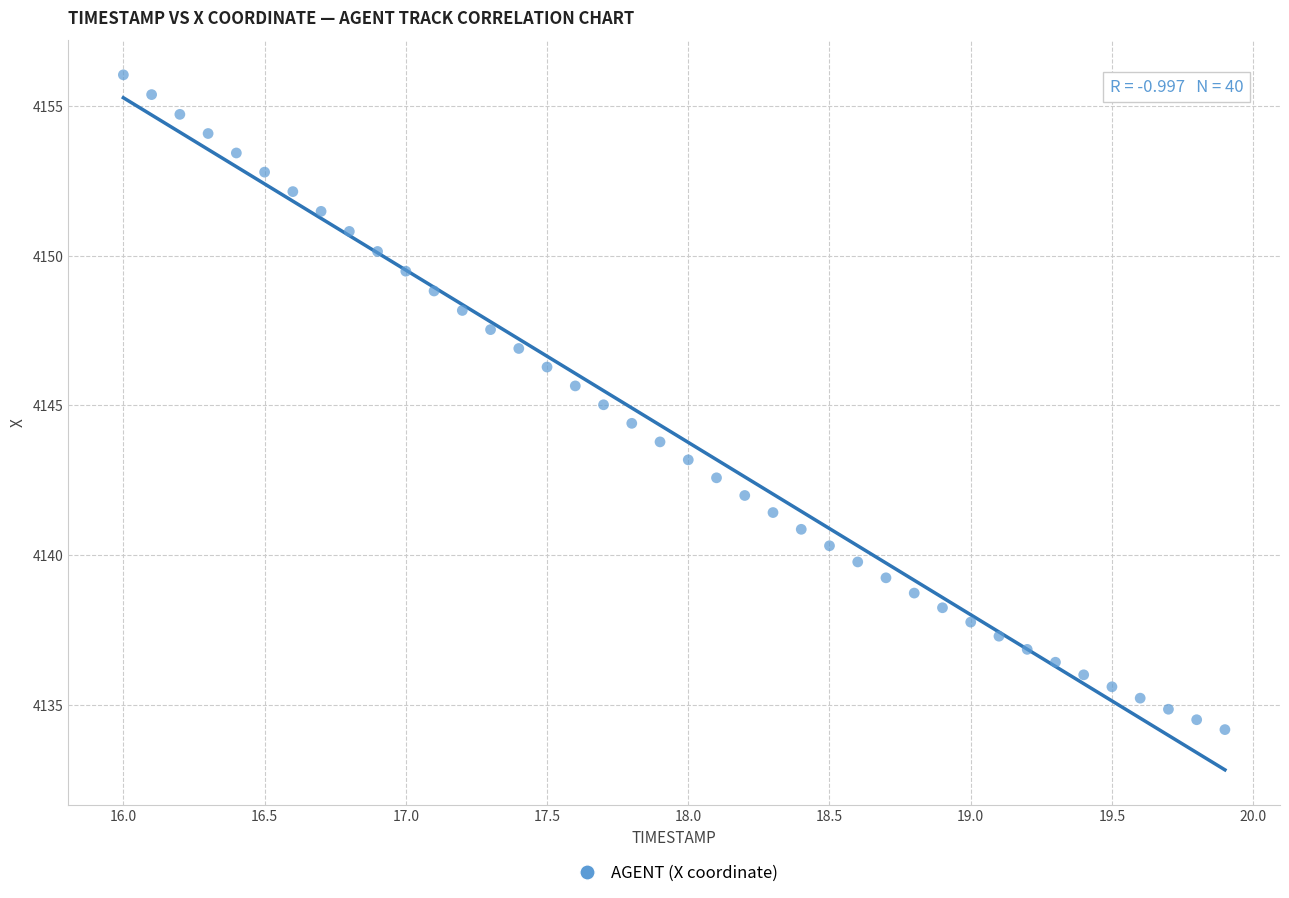

What is the range of Y values (max minus min)?

21.9